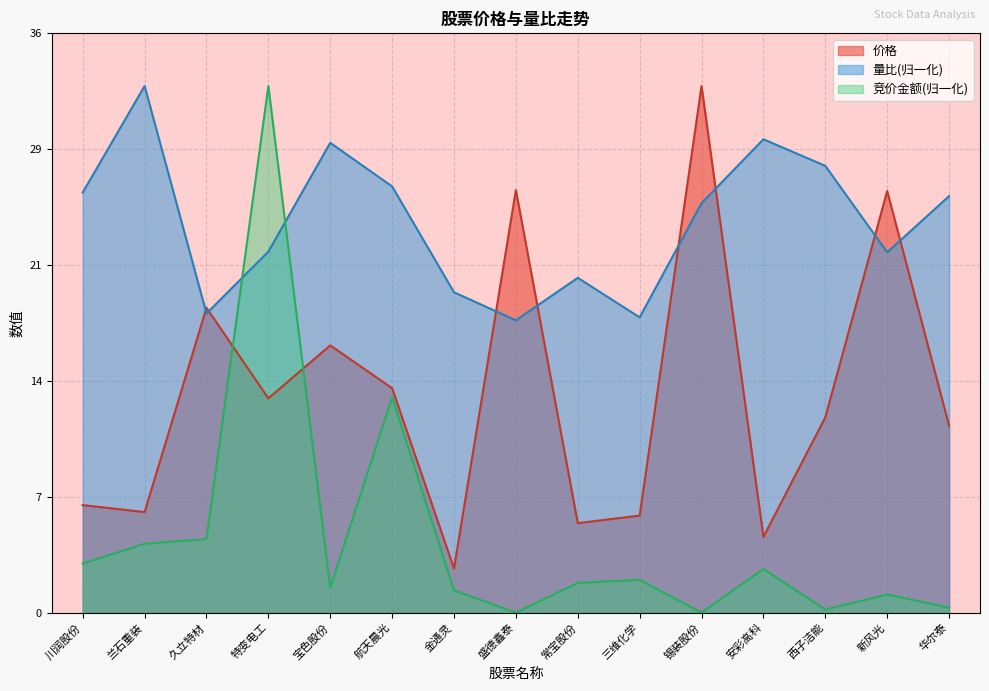

Which series has the largest range (max minus min)?

竞价金额(归一化)